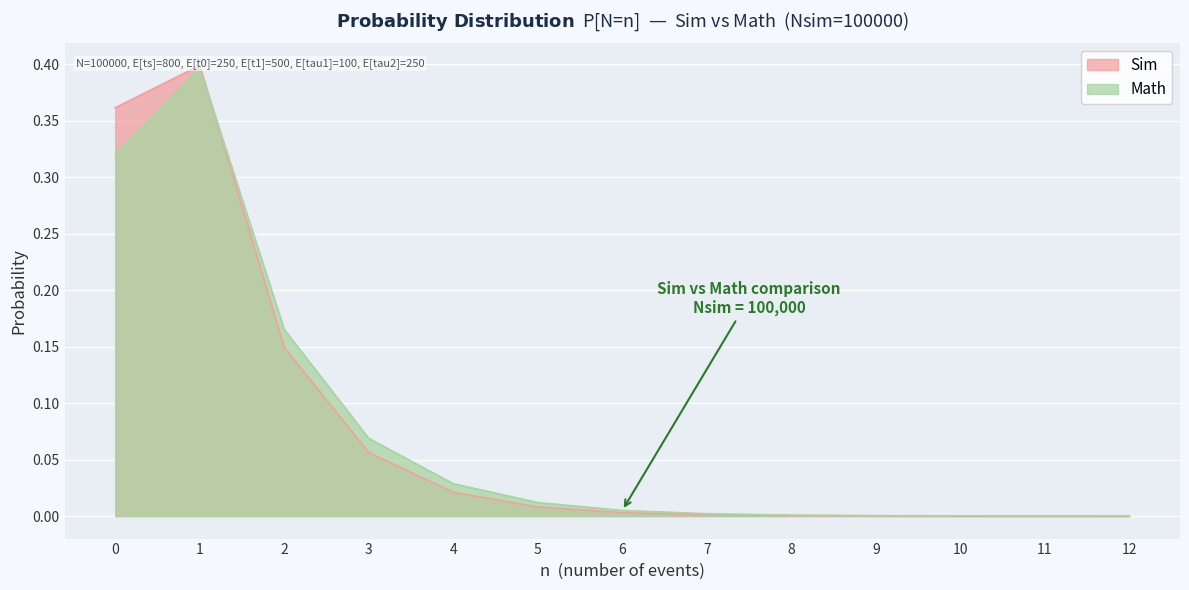

What is the sum of all Sim values?

1.0